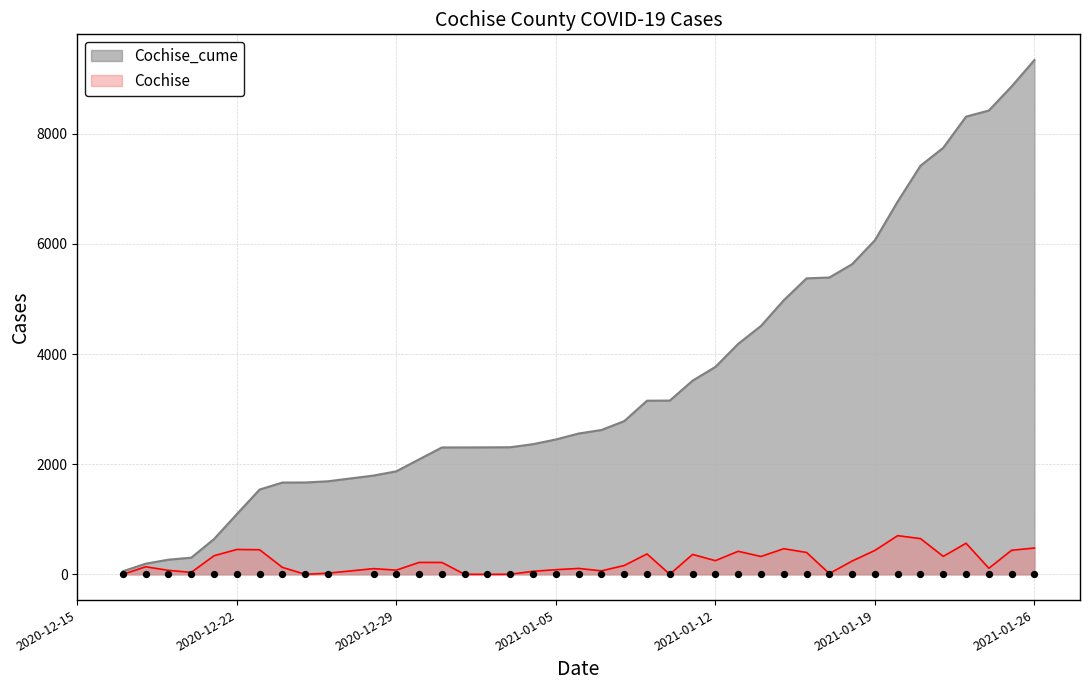

Which series reaches the minimum Y coordinate?

Cochise